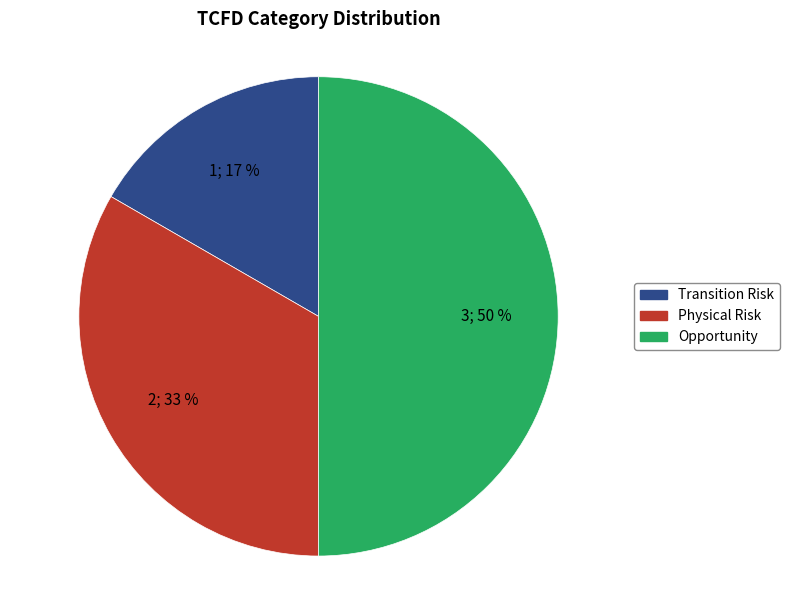

What is the ratio of the value at Opportunity to the value at Physical Risk?

1.5